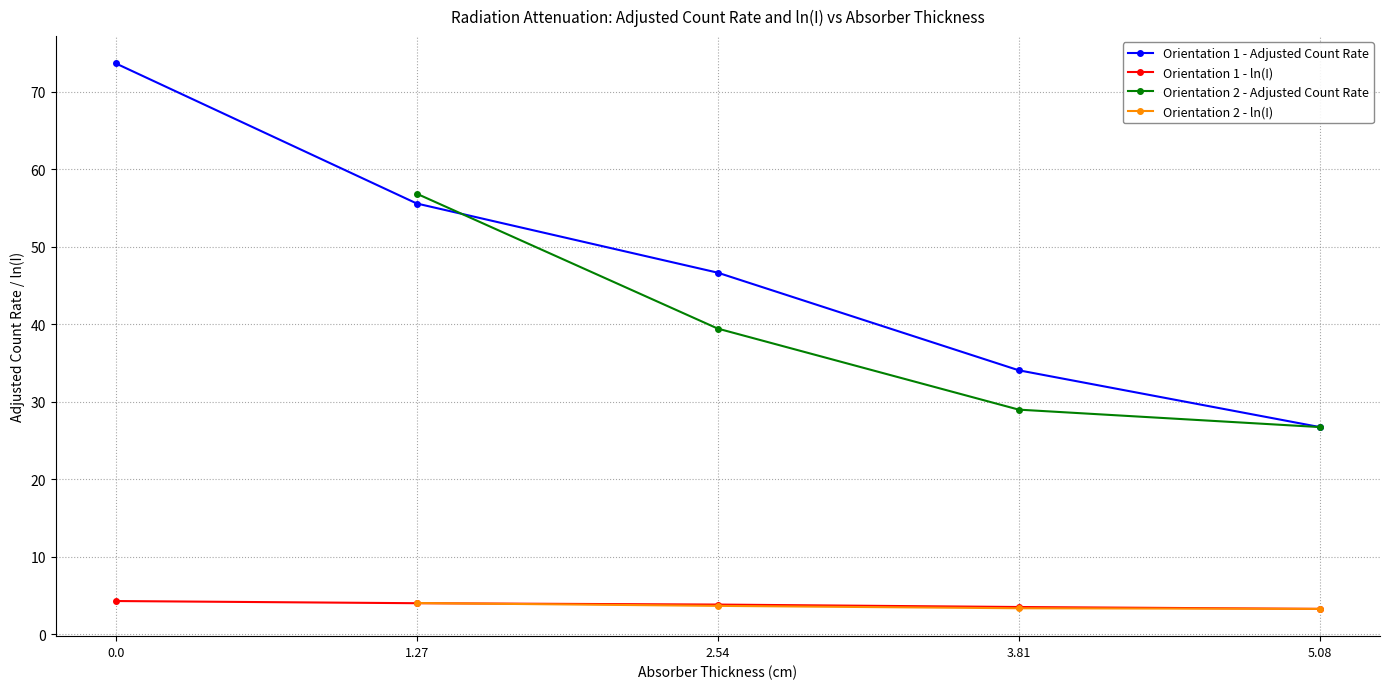

What are all the series names shown in the legend?

Orientation 1 - Adjusted Count Rate, Orientation 1 - ln(I), Orientation 2 - Adjusted Count Rate, Orientation 2 - ln(I)